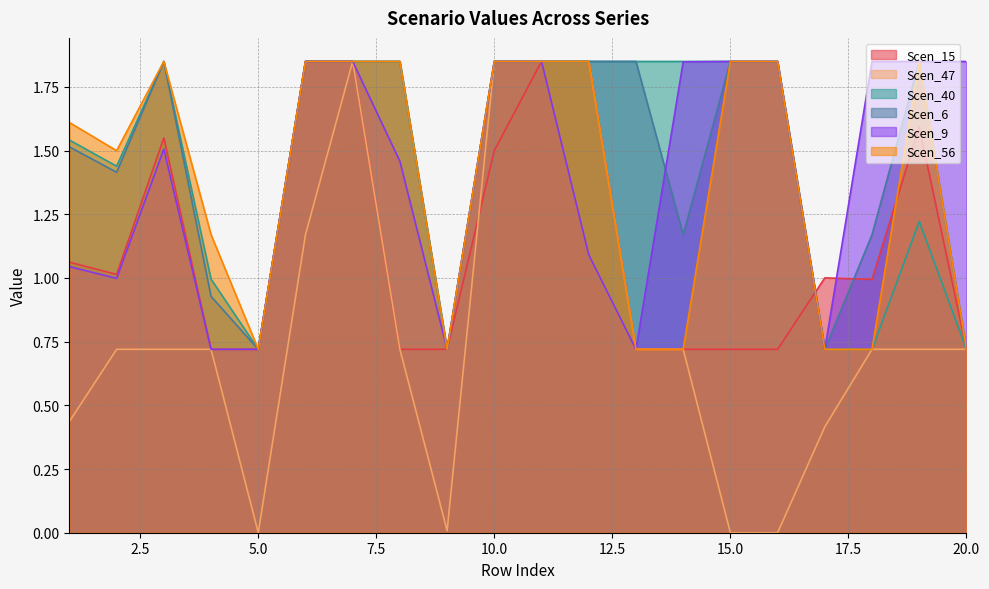

Count the number of categories in the chart.

20